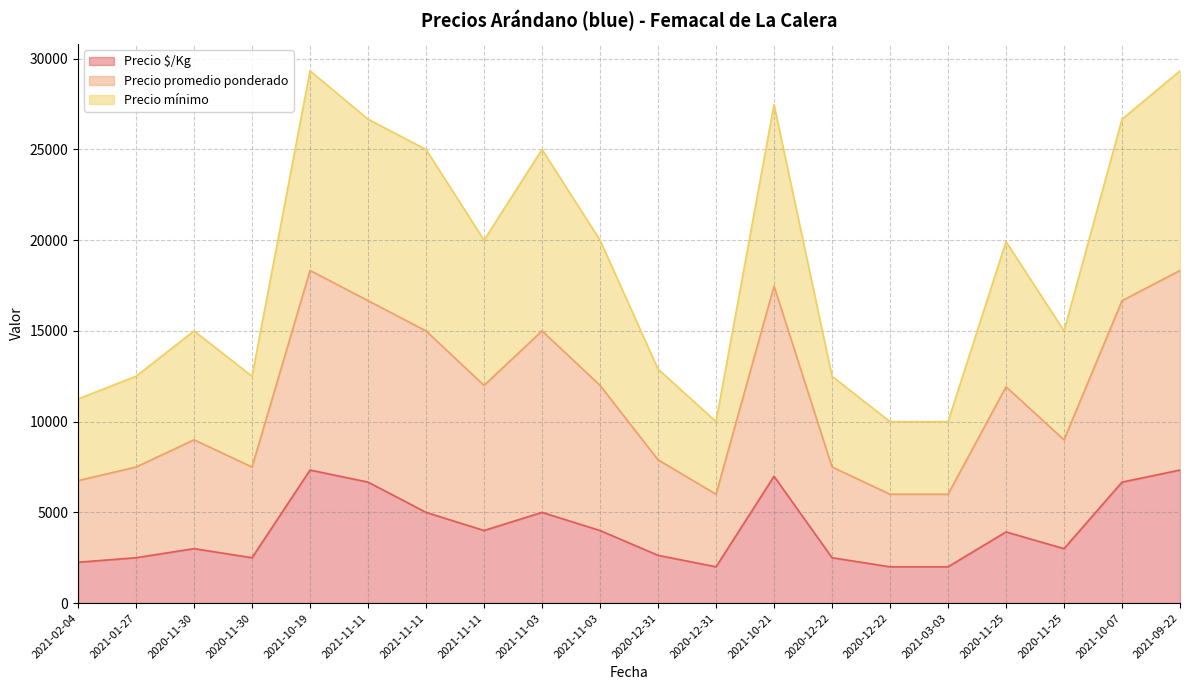

What are all the series names shown in the legend?

Precio $/Kg, Precio promedio ponderado, Precio mínimo